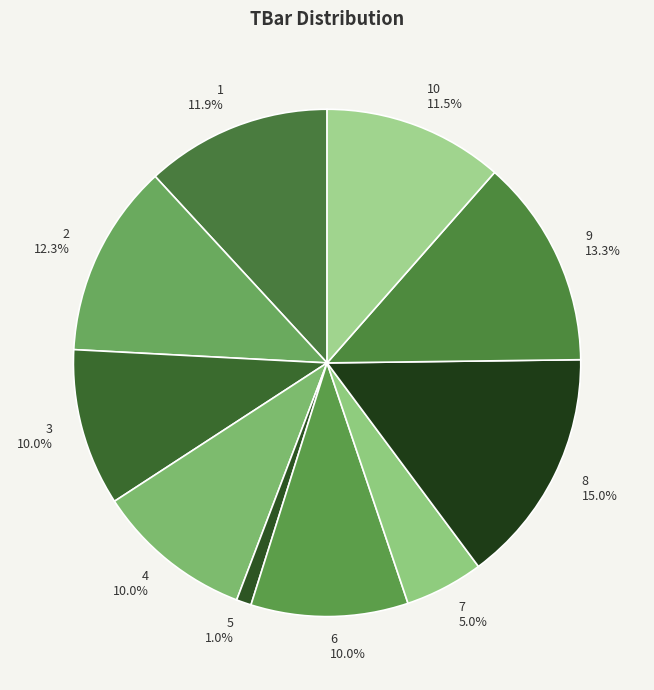

Which category has the biggest portion of the pie?

8